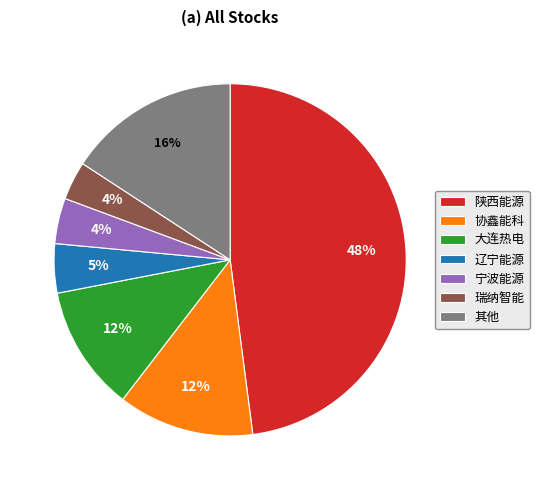

How many slices are in this pie chart?

7